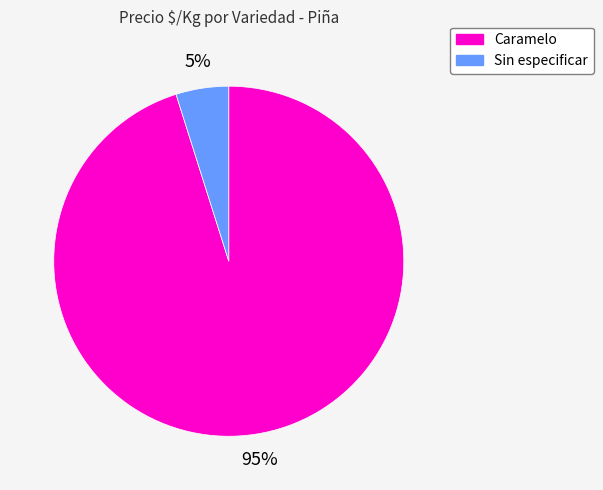

Which has a higher value, Caramelo or Sin especificar?

Caramelo